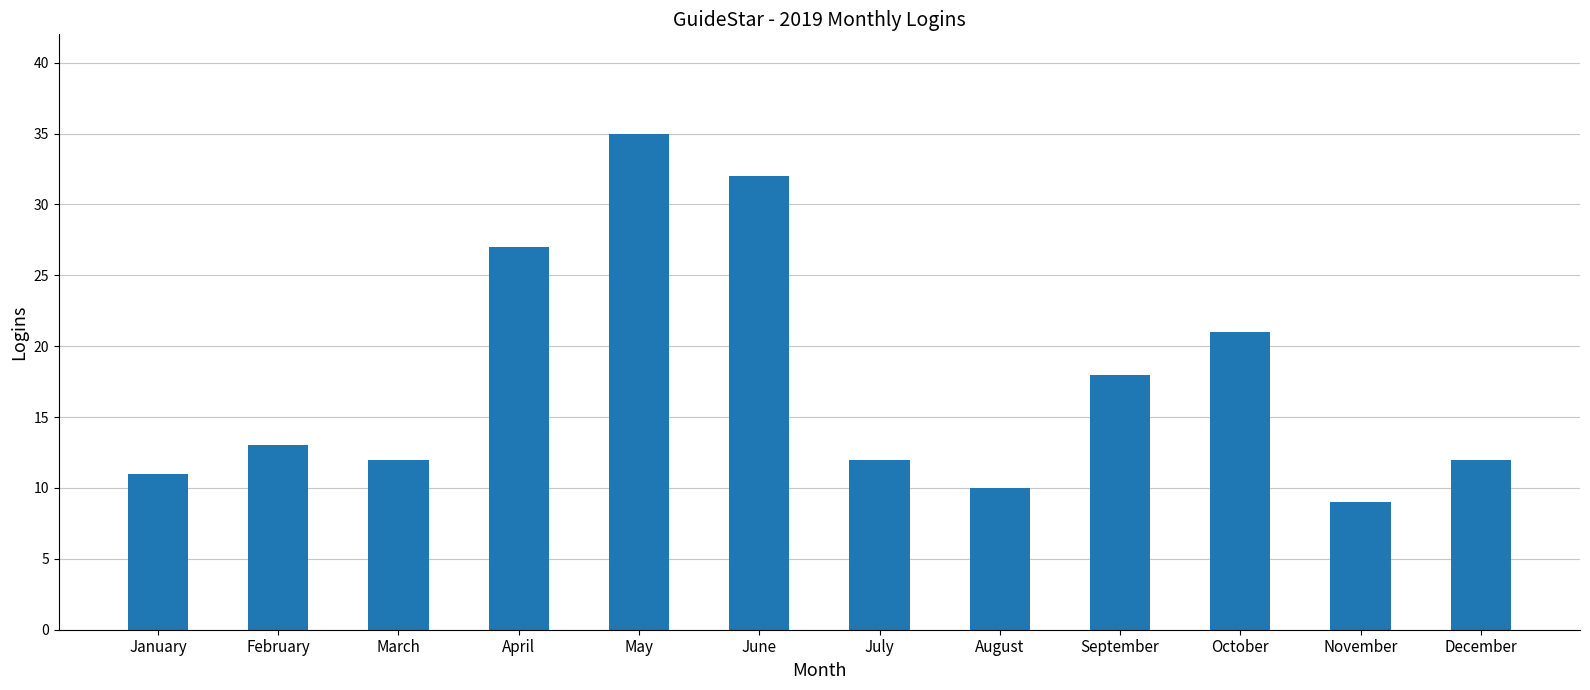

What is the ratio of the value at December to the value at July?

1.0